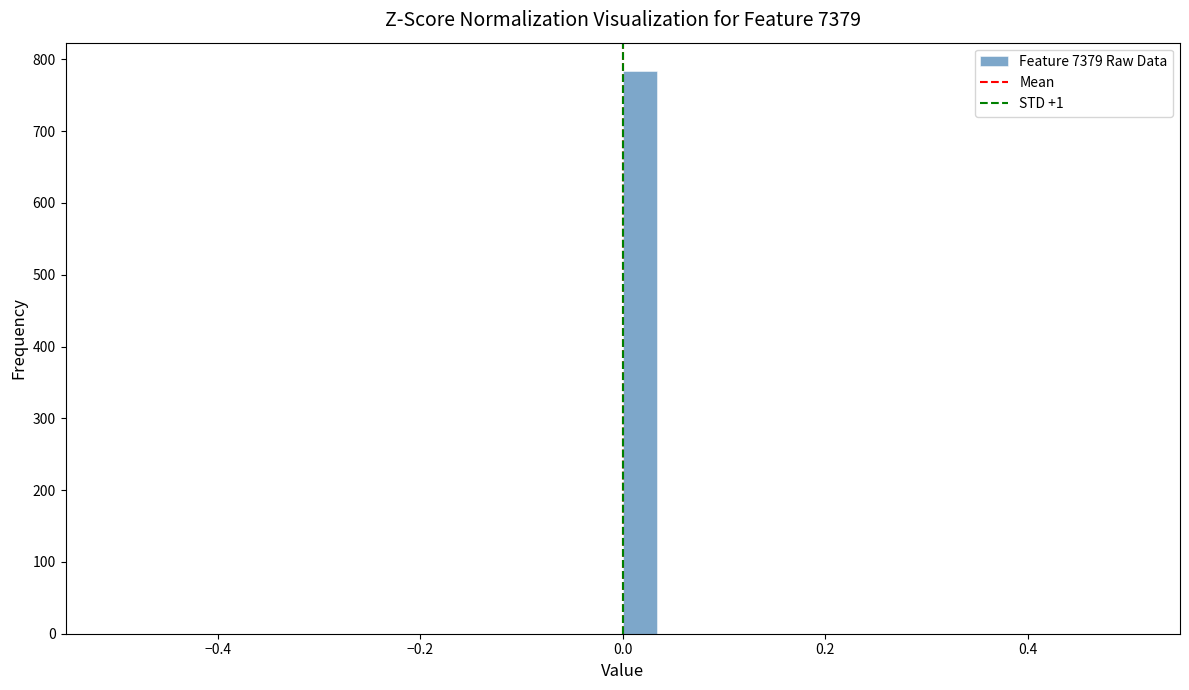

Read against the x-axis, roughly where is the centre of the tallest bar?

0.02